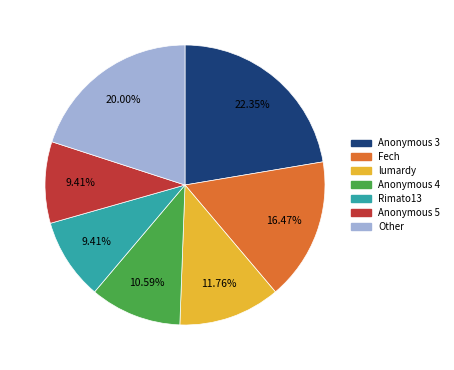

How many segments does this pie chart have?

7